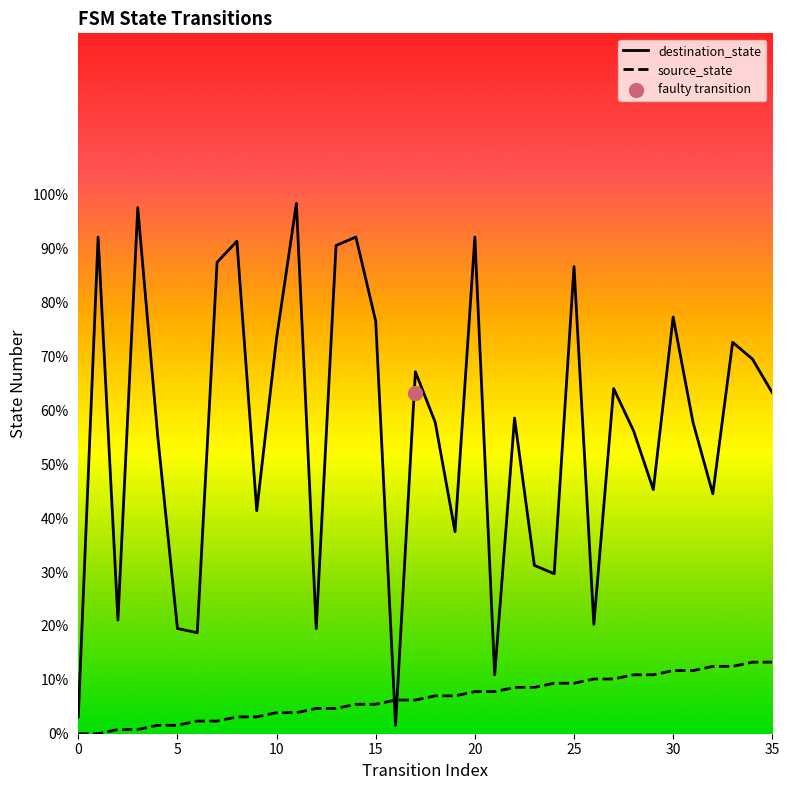

Is the value of source_state at 26 greater than the value of destination_state at 28?

No